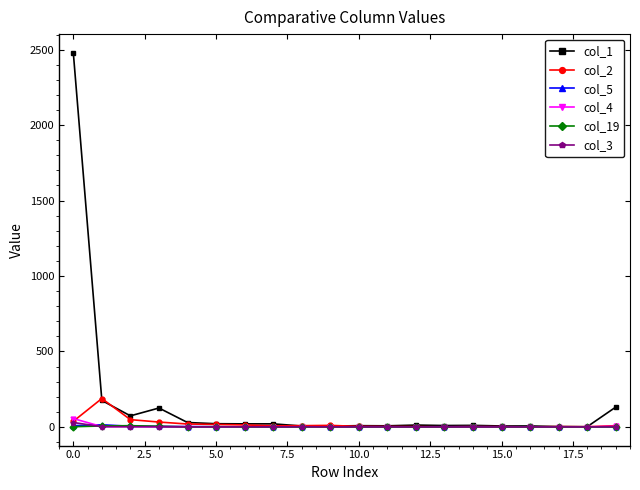

Which series has the largest total across all categories?

col_1